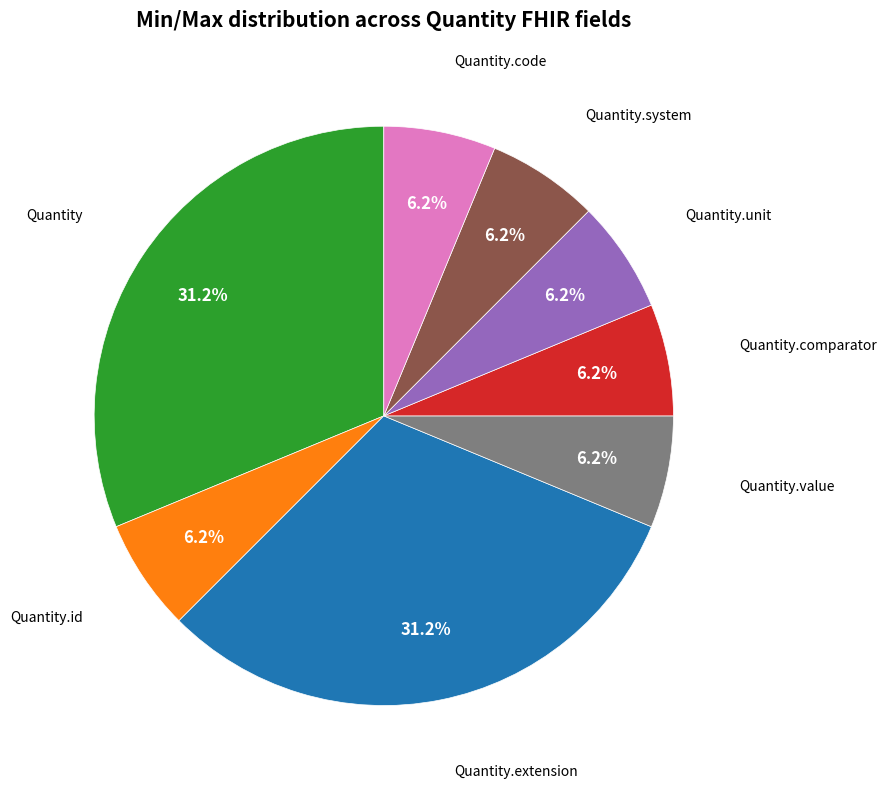

Is there a majority slice in this chart?

No